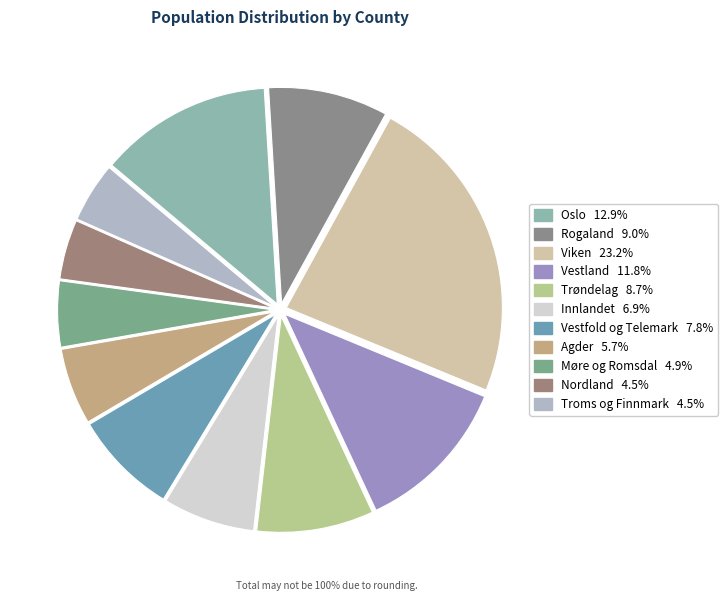

How many segments does this pie chart have?

11